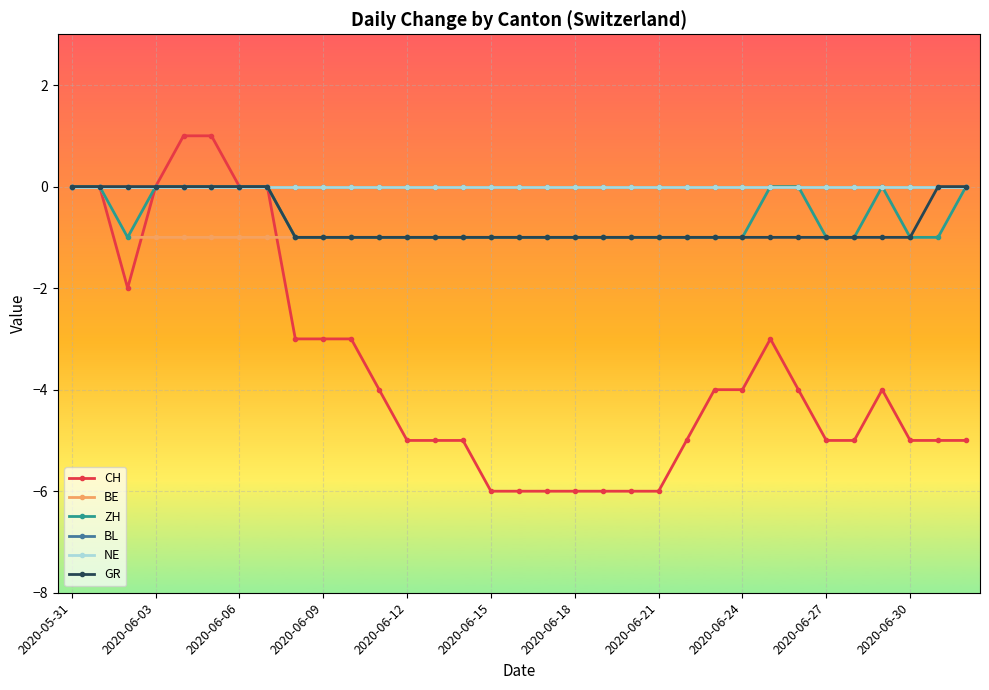

Is this an area chart (filled region under the line)?

No